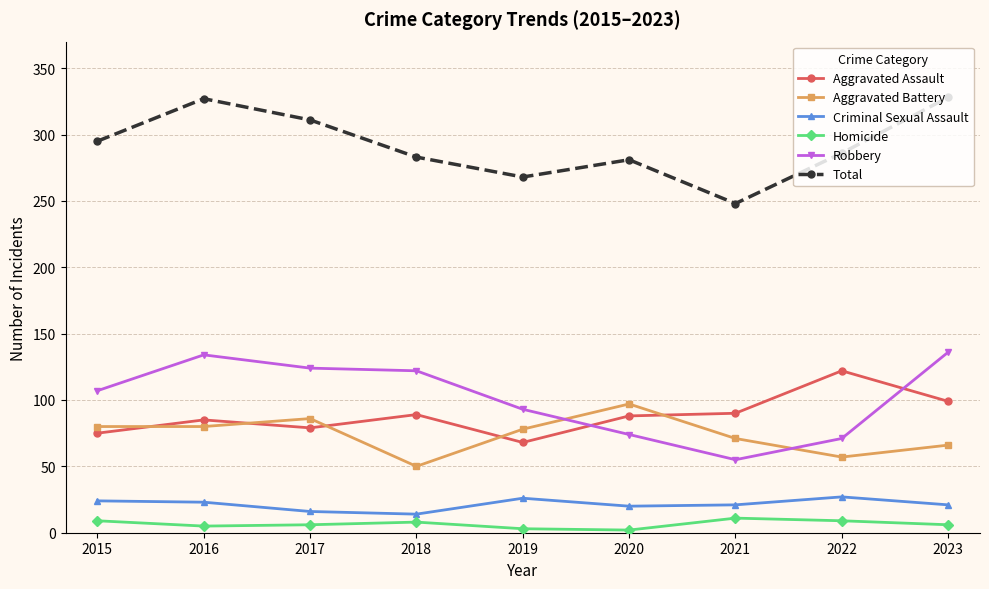

Is the value of Homicide at 2016 greater than the value of Aggravated Assault at 2015?

No